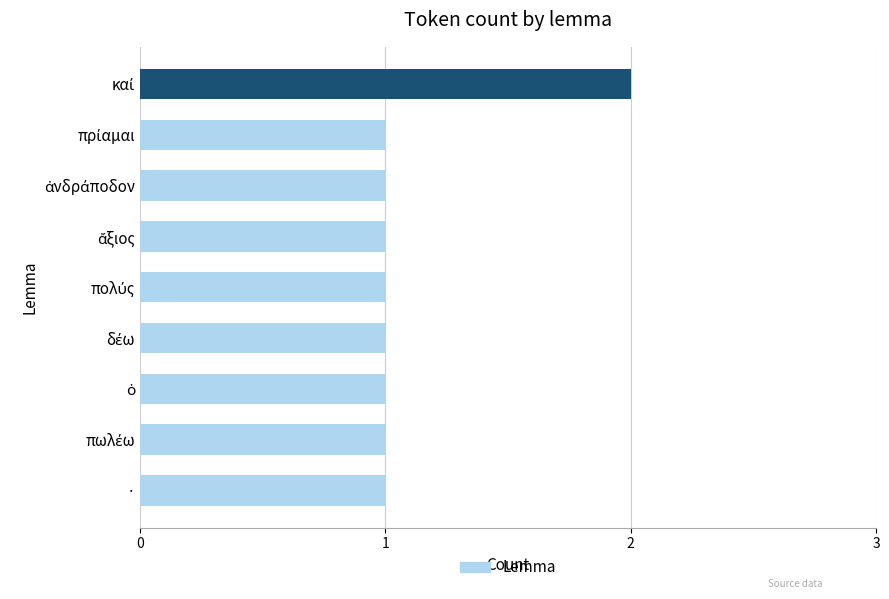

Are the bars horizontal?

Yes